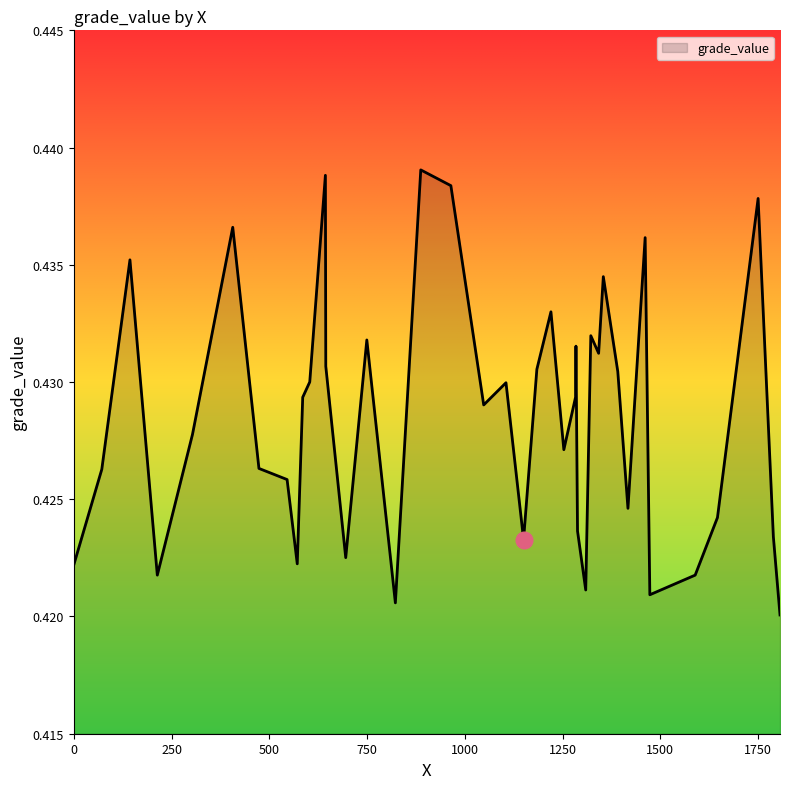

How many lines are shown in the chart?

1